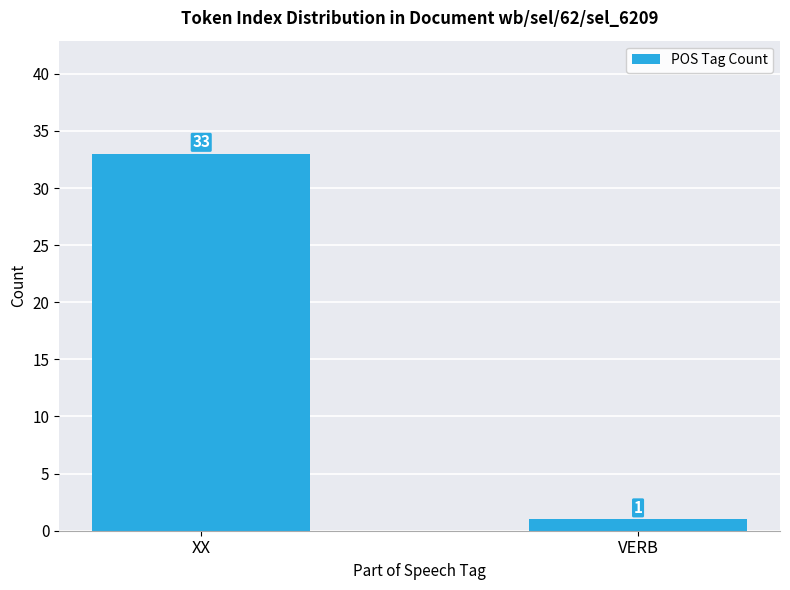

Reading left to right, list all the values displayed in this chart.

33	1